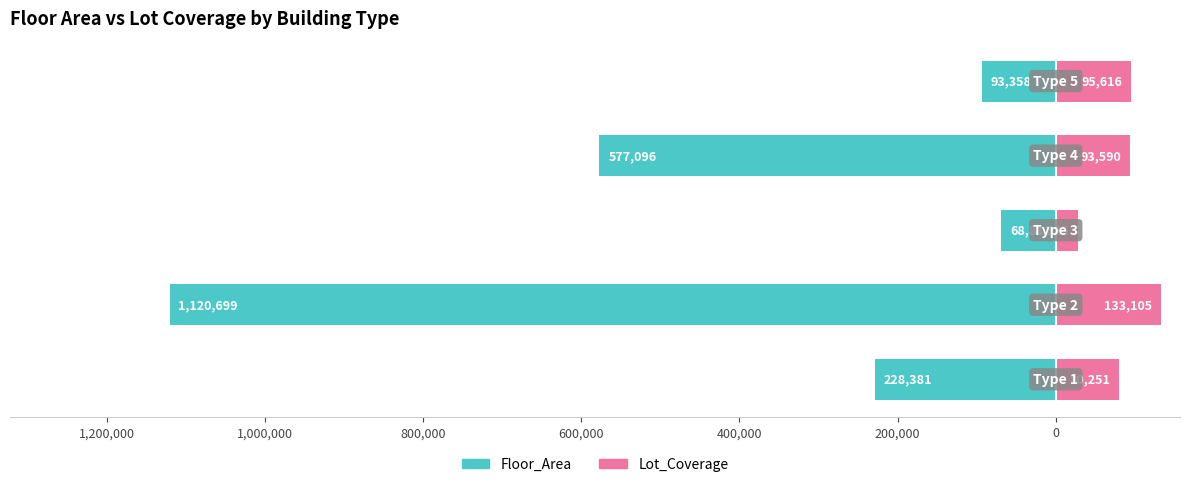

How many categories are shown in the chart?

5